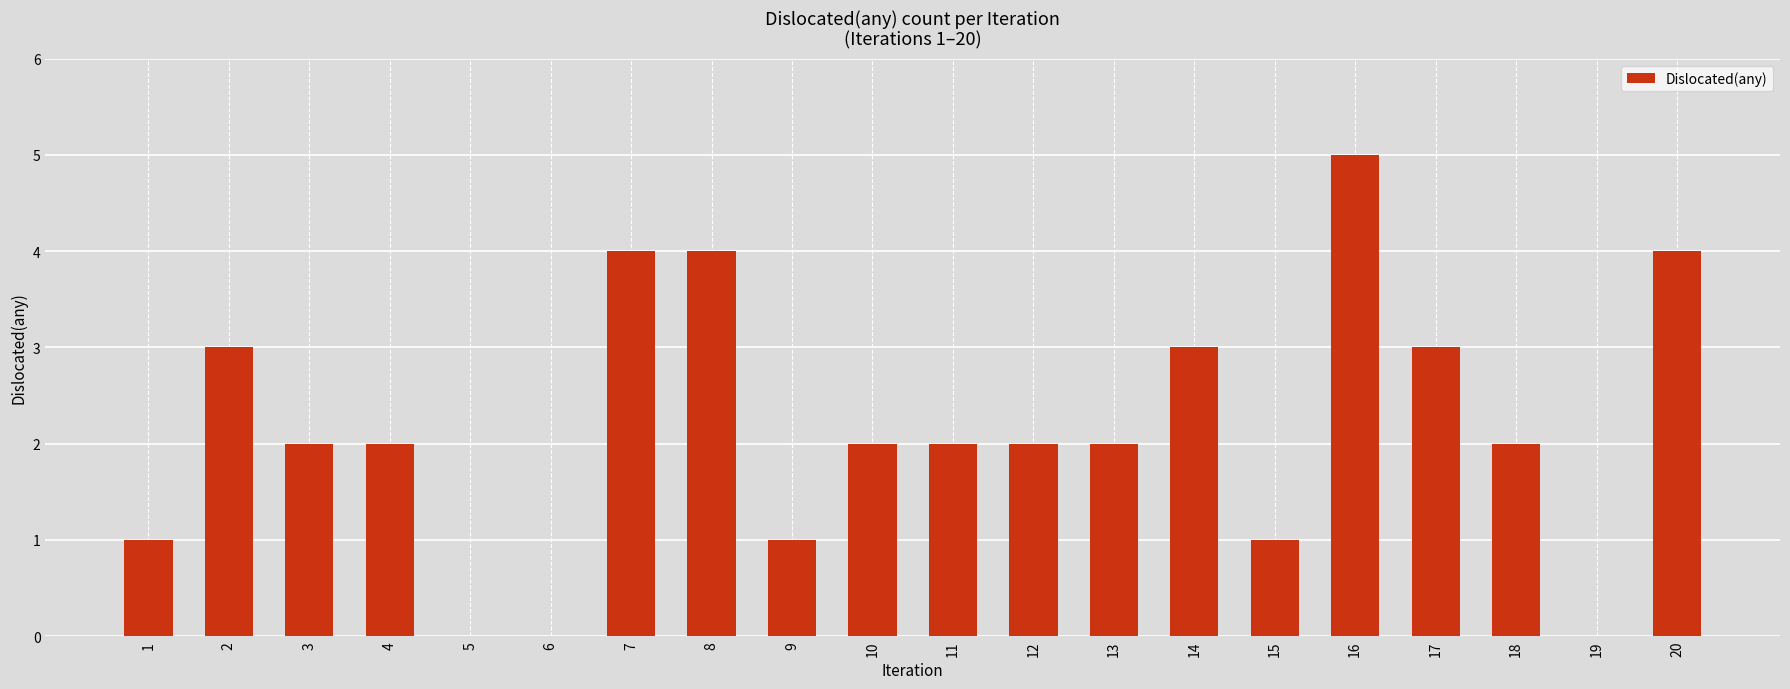

What is the approximate value at 3?

2